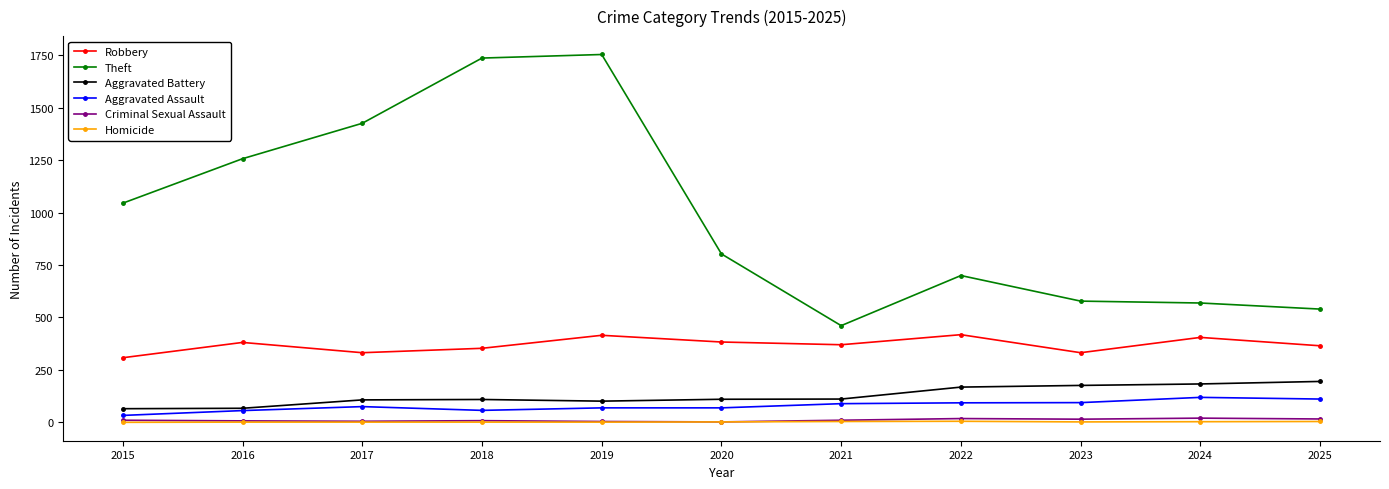

True or false: Theft and Criminal Sexual Assault cross at least once.

False